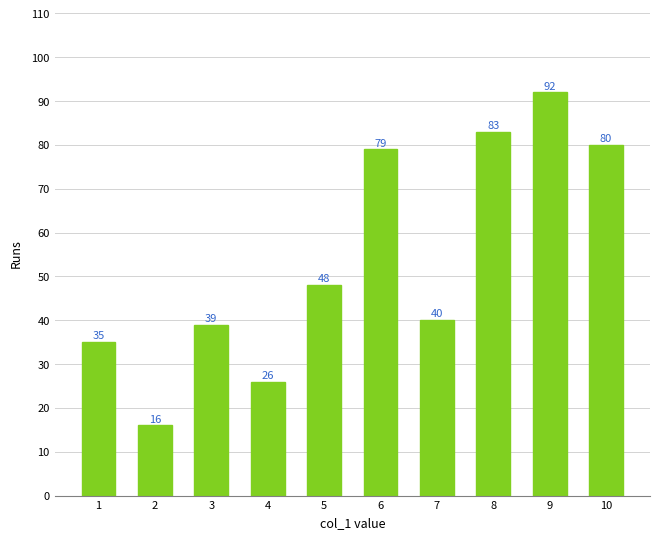

Is it true that the value at 6 is 133?

False